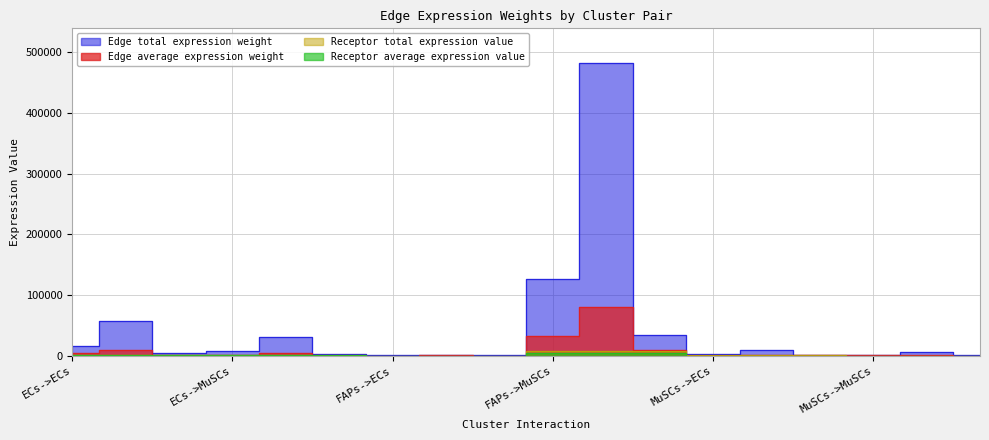

What is the minimum value shown in the chart?

8.1